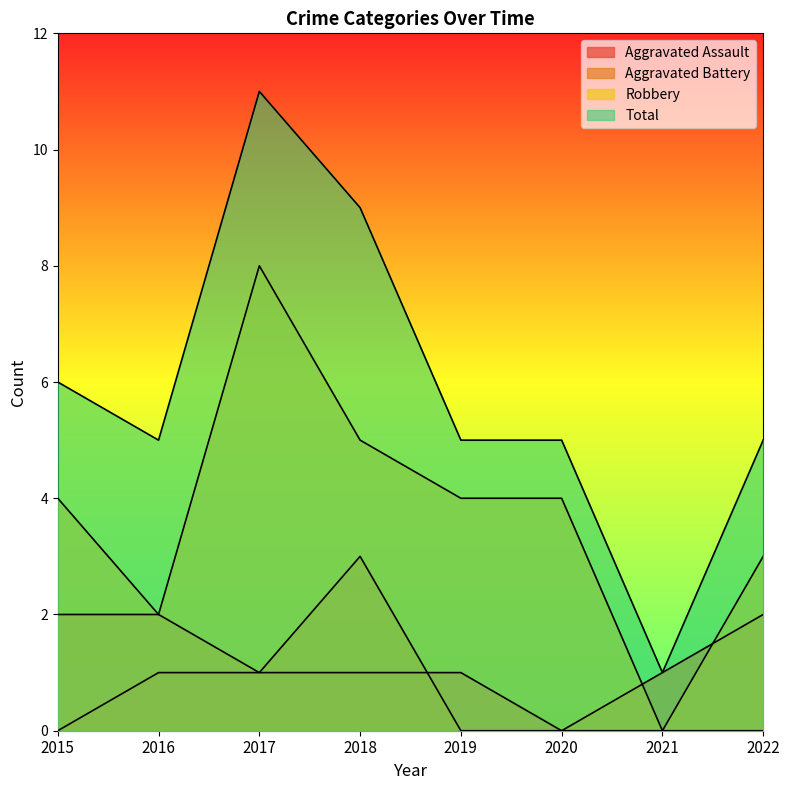

Rank the series at 2017 from highest to lowest value.

Total, Robbery, Aggravated Assault, Aggravated Battery